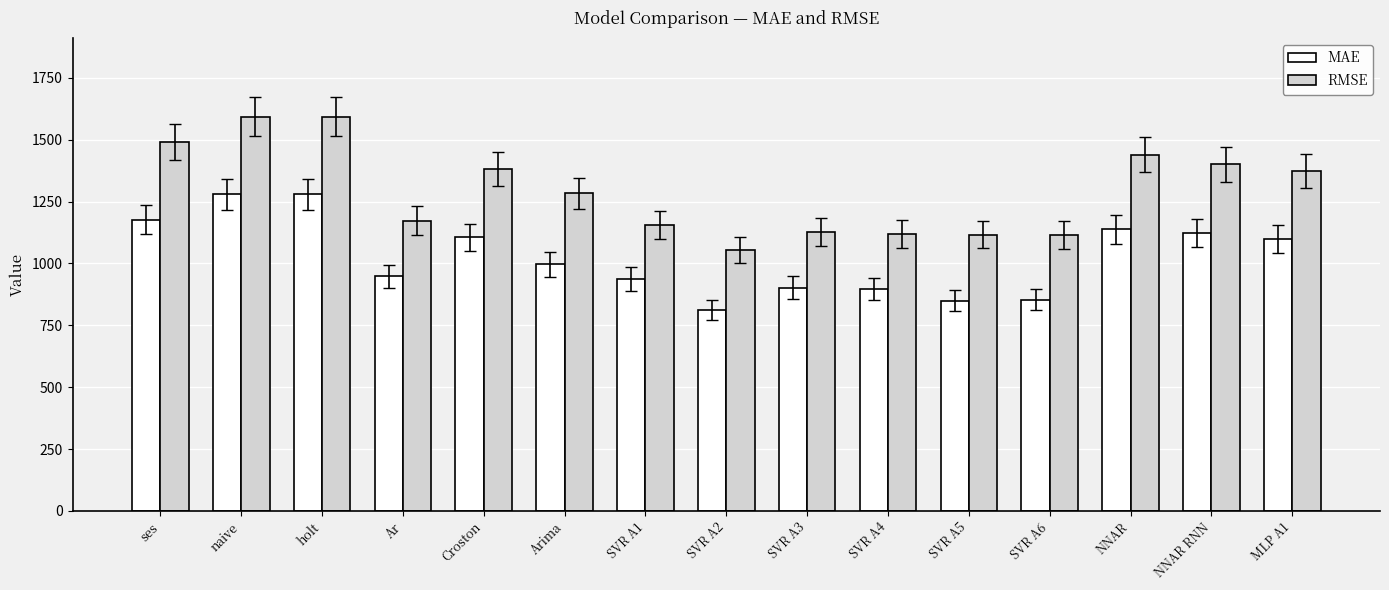

What is the difference between the maximum and minimum values in the RMSE series?

539.3